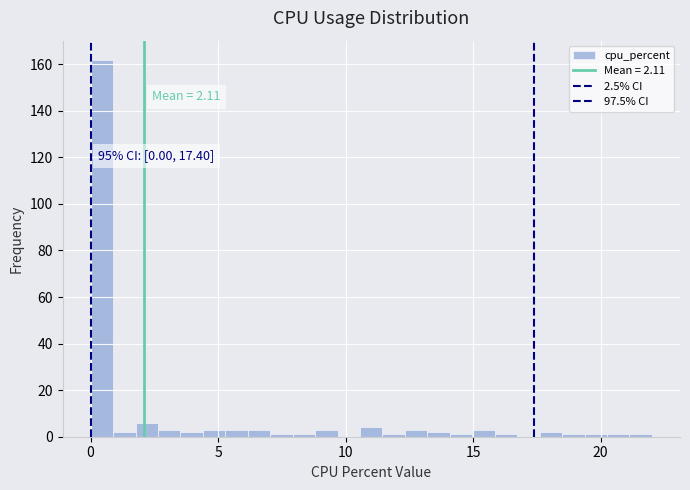

Around what value on the x-axis is the tallest bar? Give the approximate position of its centre, as read against the axis.

0.5